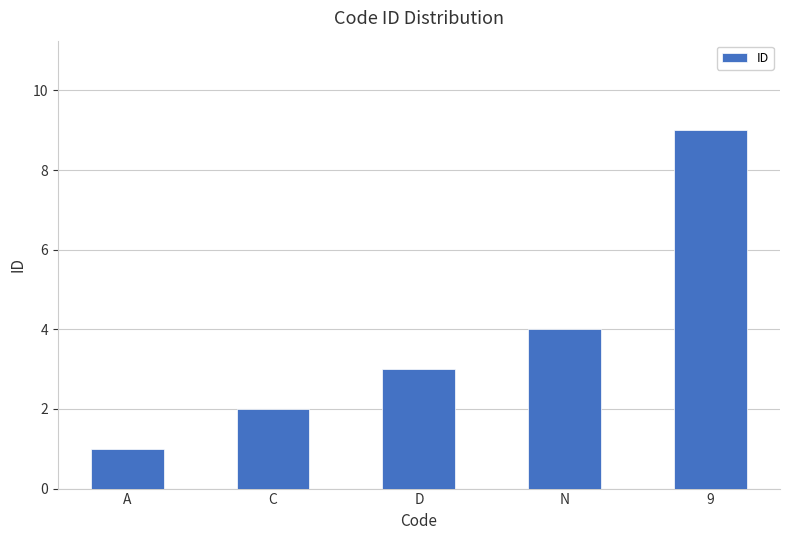

What is the difference between the maximum and second lowest values?

7